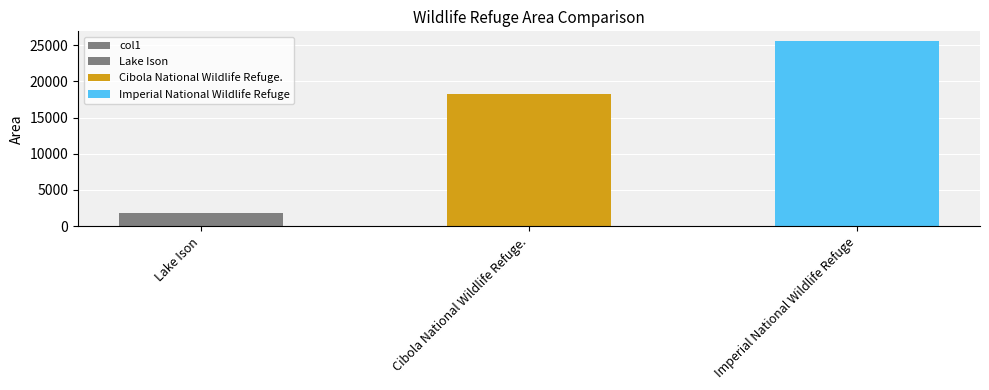

Approximately how many times larger is the value at Imperial National Wildlife Refuge compared to Cibola National Wildlife Refuge.?

1.4